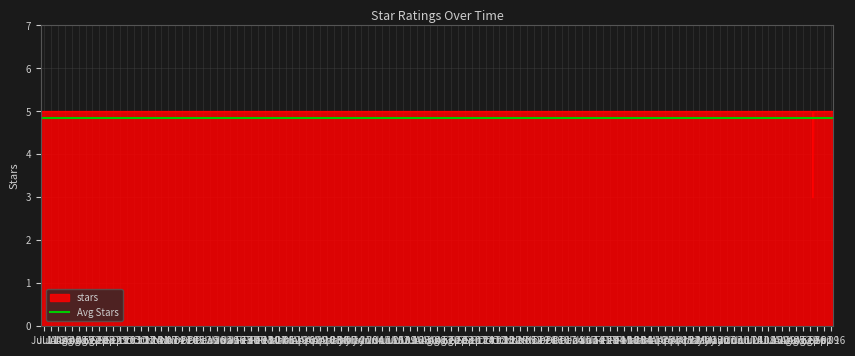

What is the difference between the maximum and minimum values in the stars series?

2.0